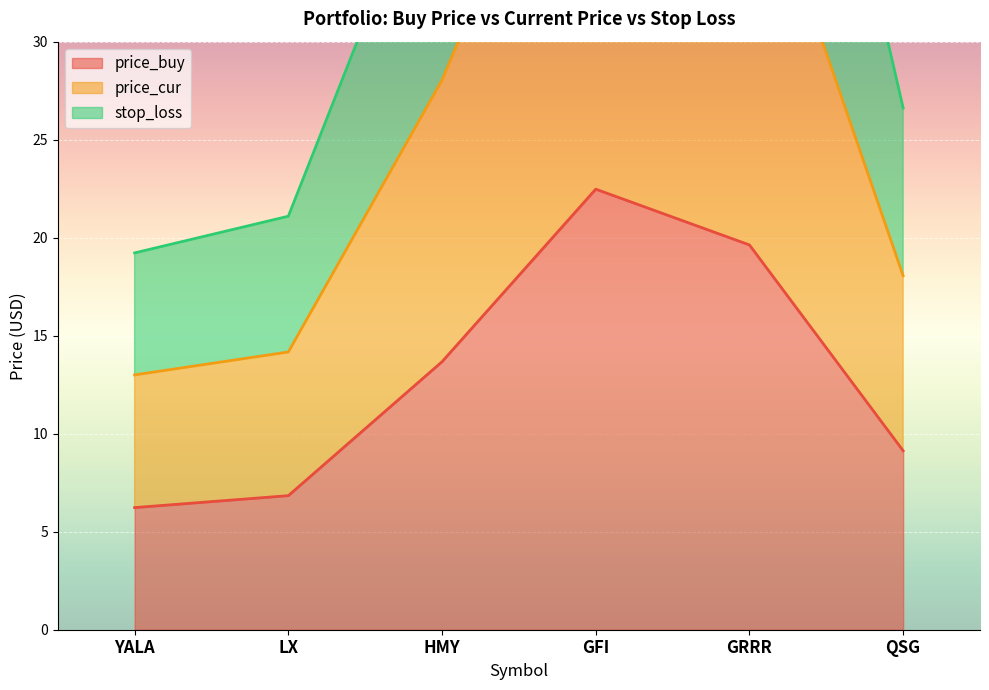

True or false: stop_loss has a value of 60.7 at GRRR.

True